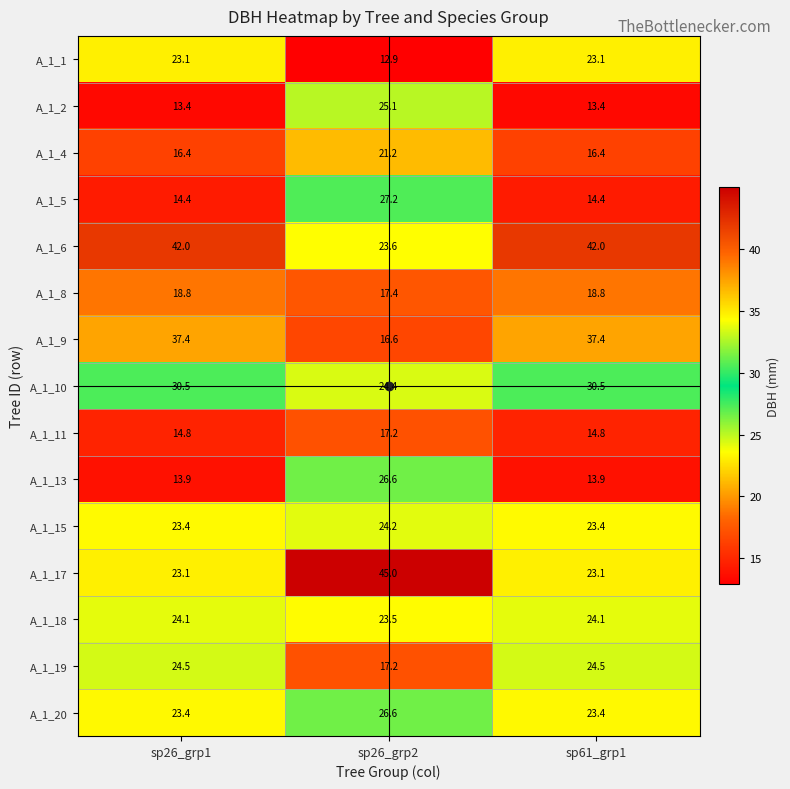

What is the minimum value for A_1_8?

17.4